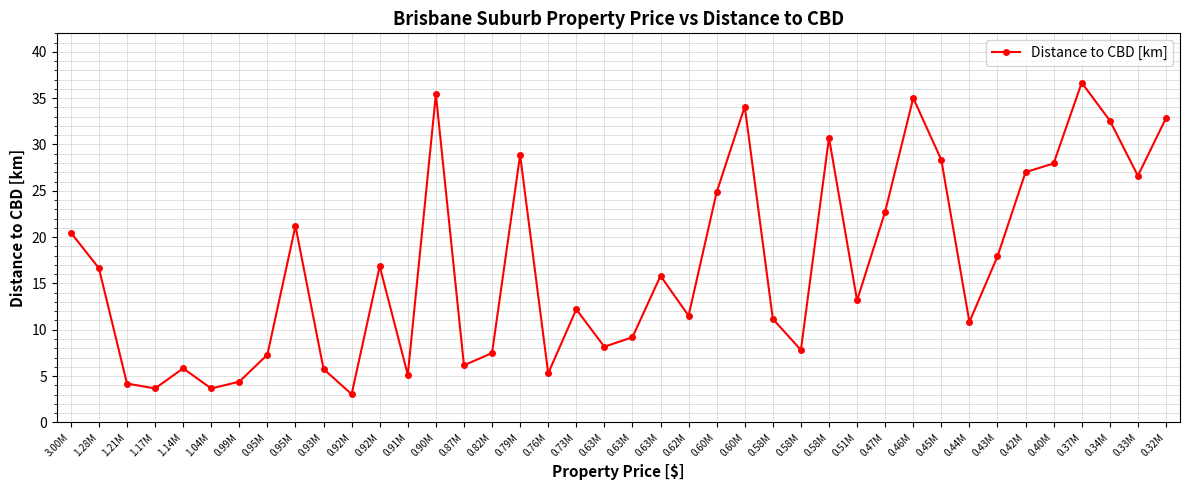

Reading left to right, transcribe all the data shown in this chart.

20.5	16.6	4.2	3.7	5.8	3.7	4.4	7.3	21.2	5.8	3.0	16.9	5.1	35.4	6.2	7.5	28.9	5.3	12.2	8.2	9.2	15.8	11.5	24.9	34.1	11.2	7.8	30.7	13.2	22.8	35.0	28.3	10.8	17.9	27.0	28.0	36.7	32.6	26.6	32.8